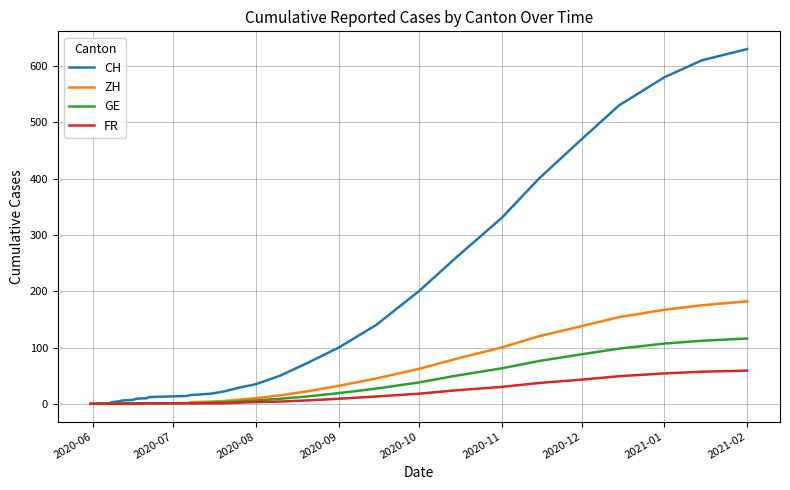

What are all the series names shown in the legend?

CH, ZH, GE, FR